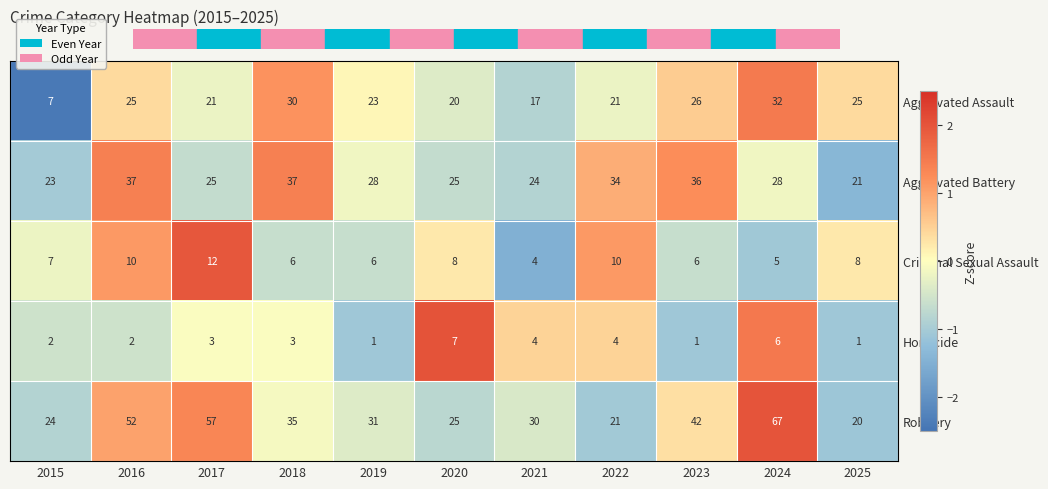

How many distinct data groups are displayed?

5